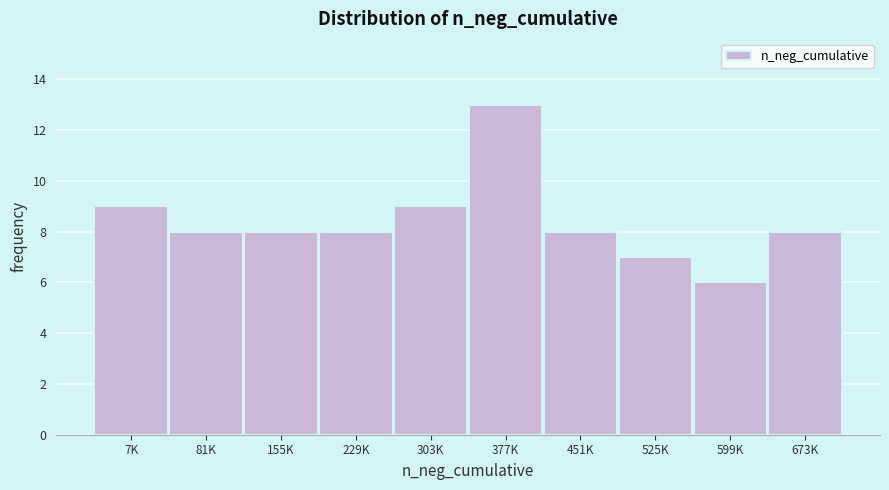

Reading left to right, list all the values displayed in this chart.

9	8	8	8	9	13	8	7	6	8